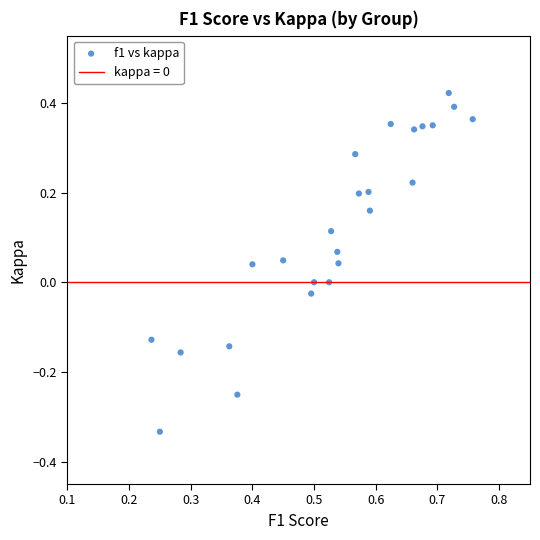

What is the range of X values (max minus min)?

0.5